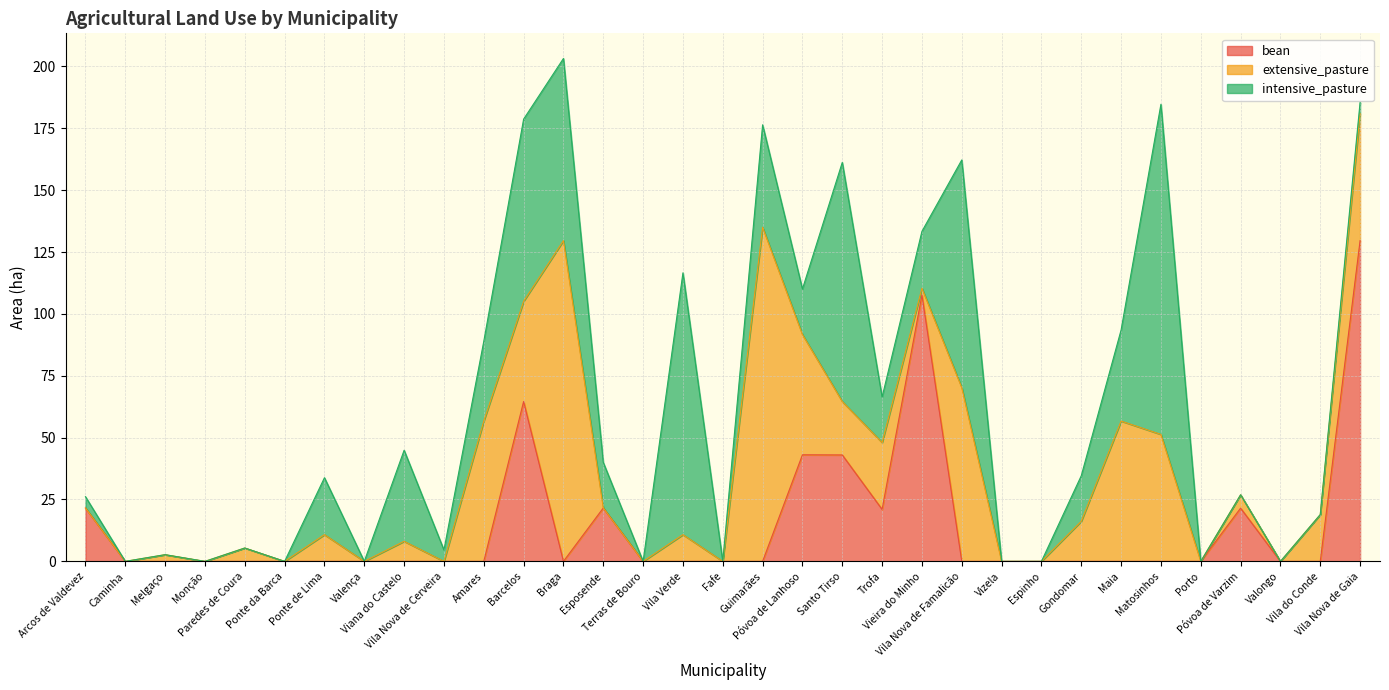

Between Vila Nova de Famalicão and Maia, which series saw the biggest shift?

intensive_pasture